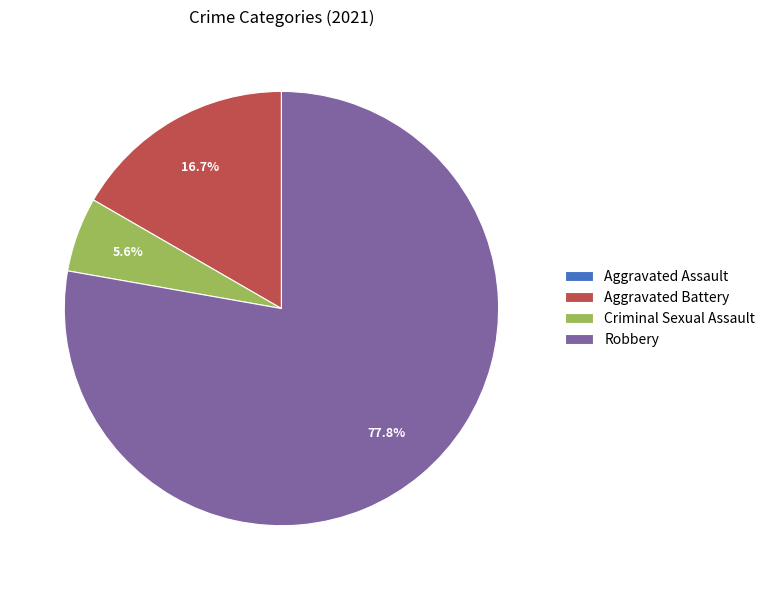

Which has a higher value, Aggravated Battery or Criminal Sexual Assault?

Aggravated Battery